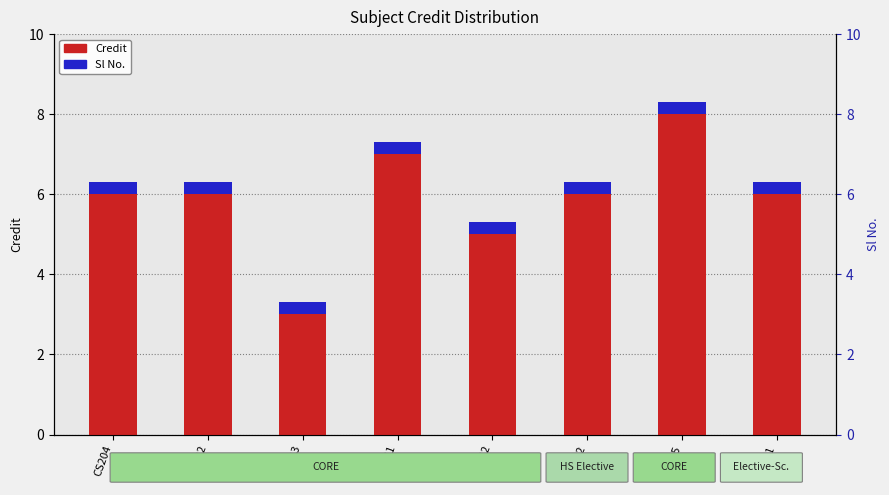

Where is Credit nearest to the value 5?

CS242